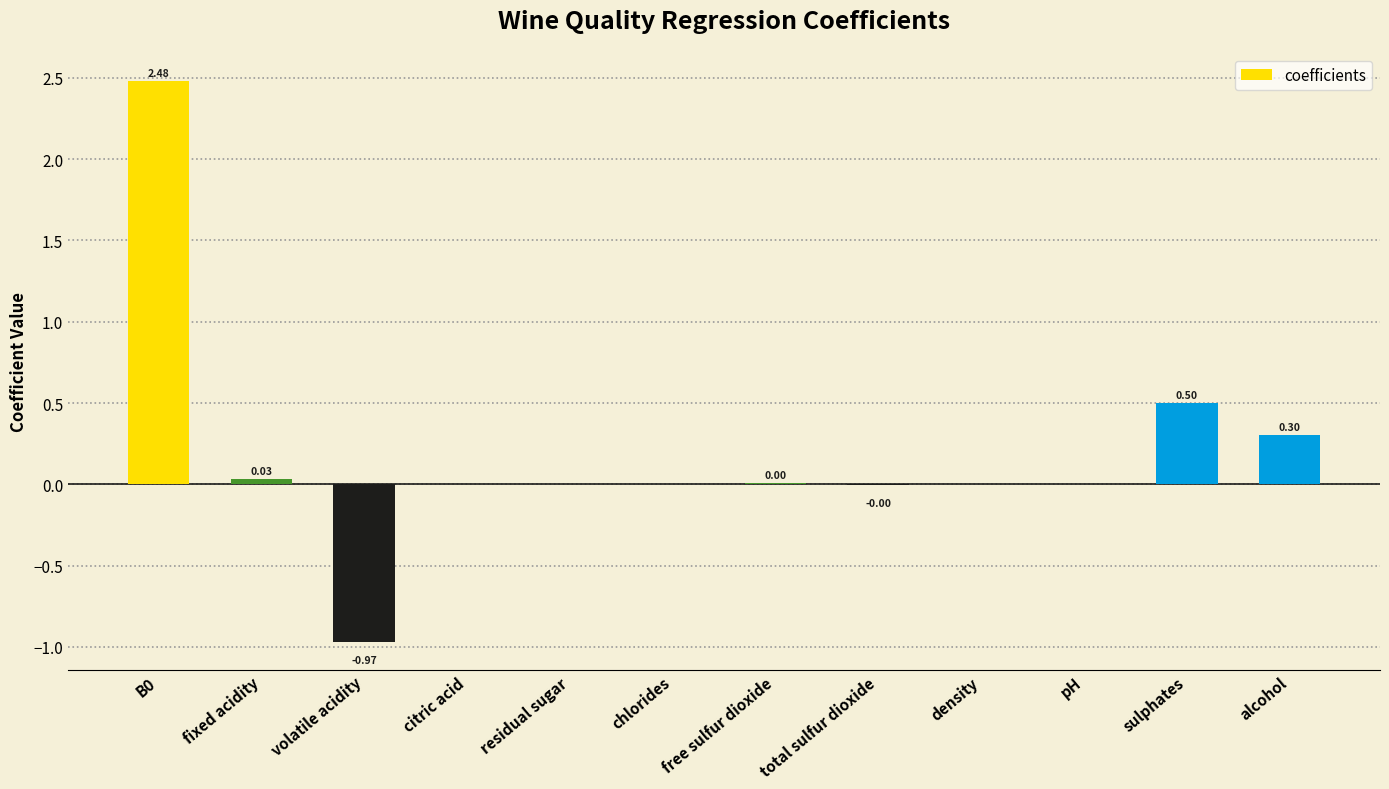

What is the sum of all values?

2.3